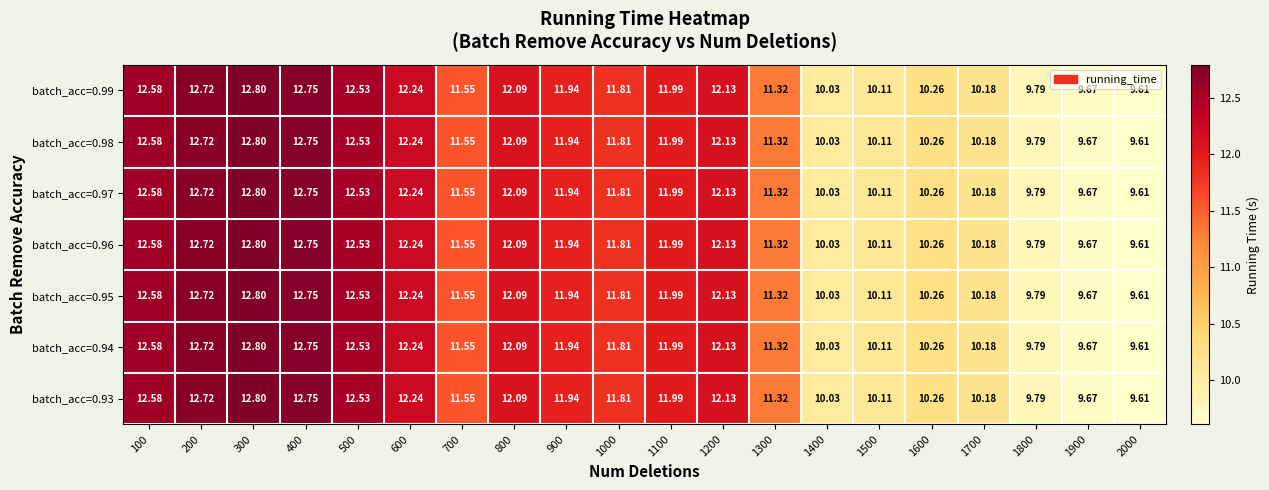

Is the value of batch_acc=0.93 at 500 greater than the value of batch_acc=0.96 at 1000?

Yes